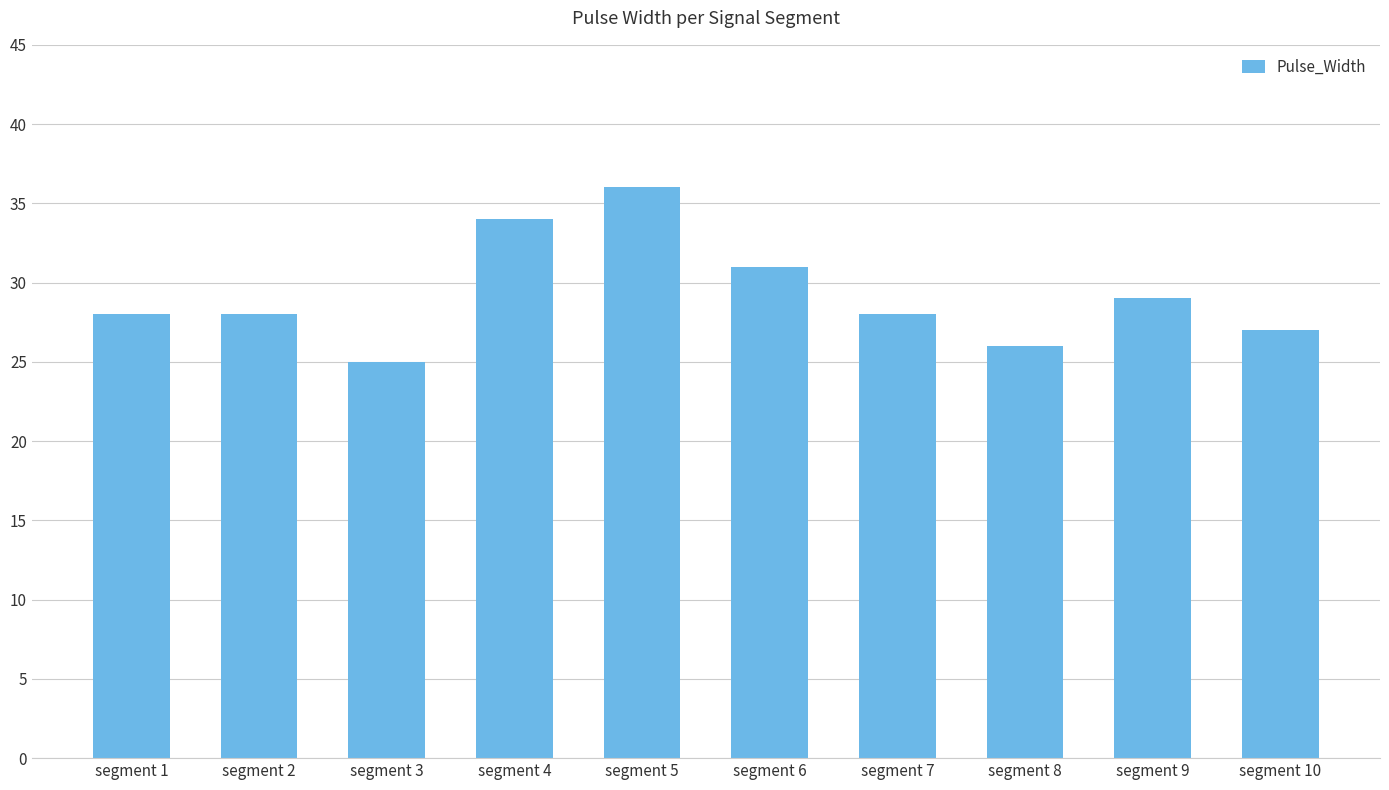

What is the greatest value displayed?

36